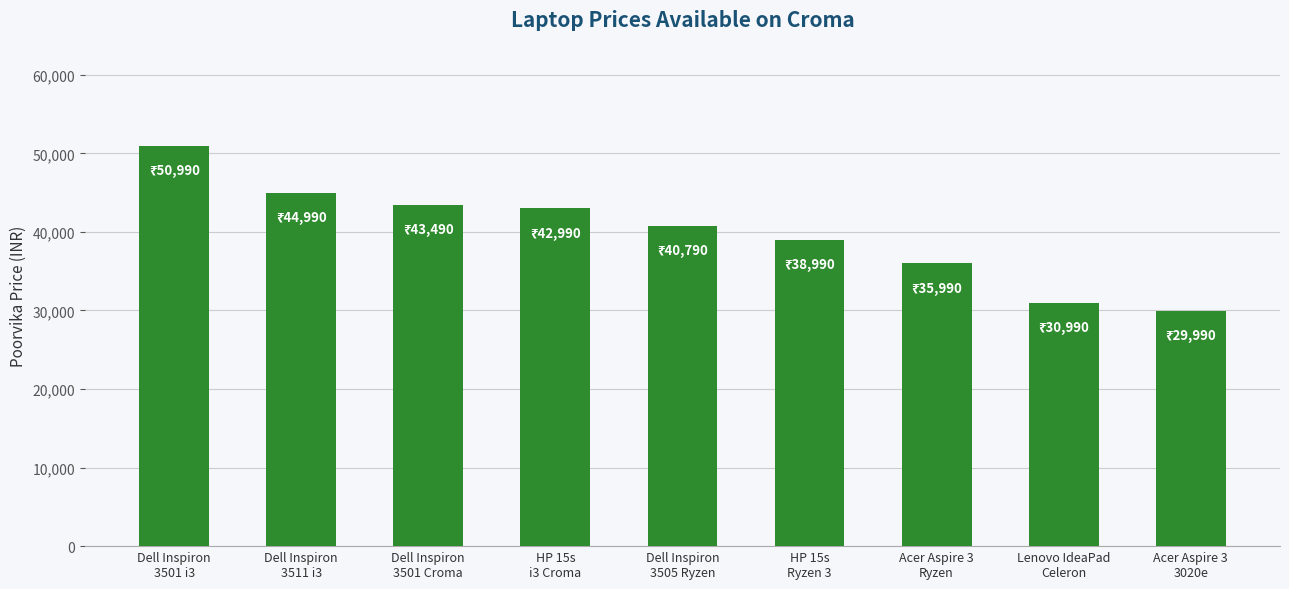

At which category does the chart reach its minimum across all series?

Acer Aspire 3
3020e